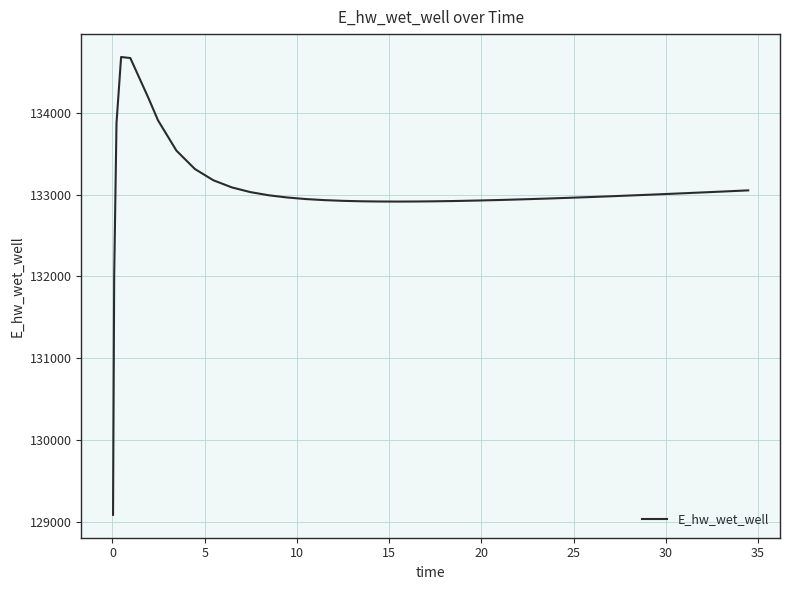

What is the greatest value displayed?

134680.0